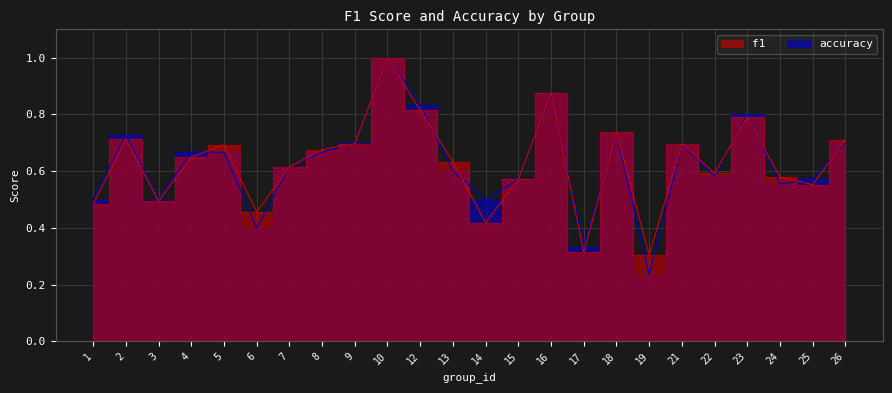

How many distinct data groups are displayed?

2